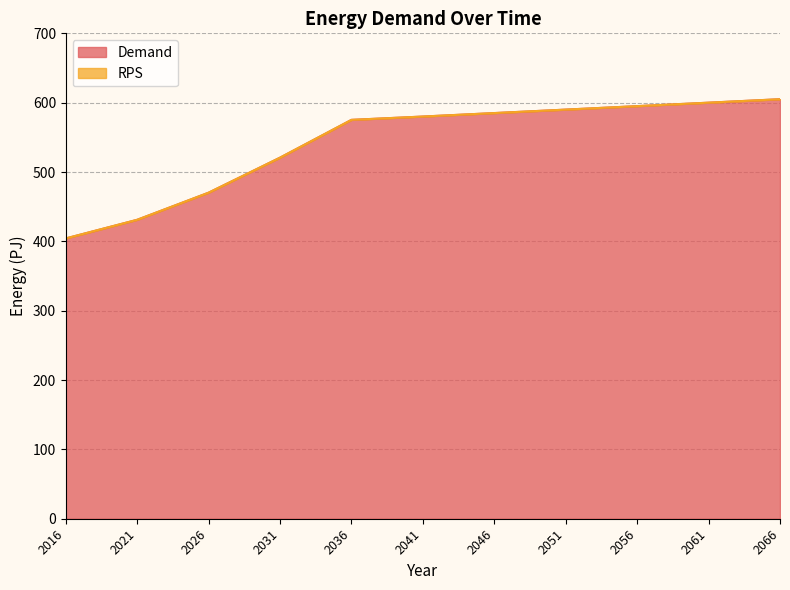

Reading left to right, list all the values displayed in this chart.

2016=404.2	2021=431.1	2026=470.2	2031=520.7	2036=575.2	2041=580.0	2046=585.0	2051=590.0	2056=595.0	2061=600.0	2066=605.0